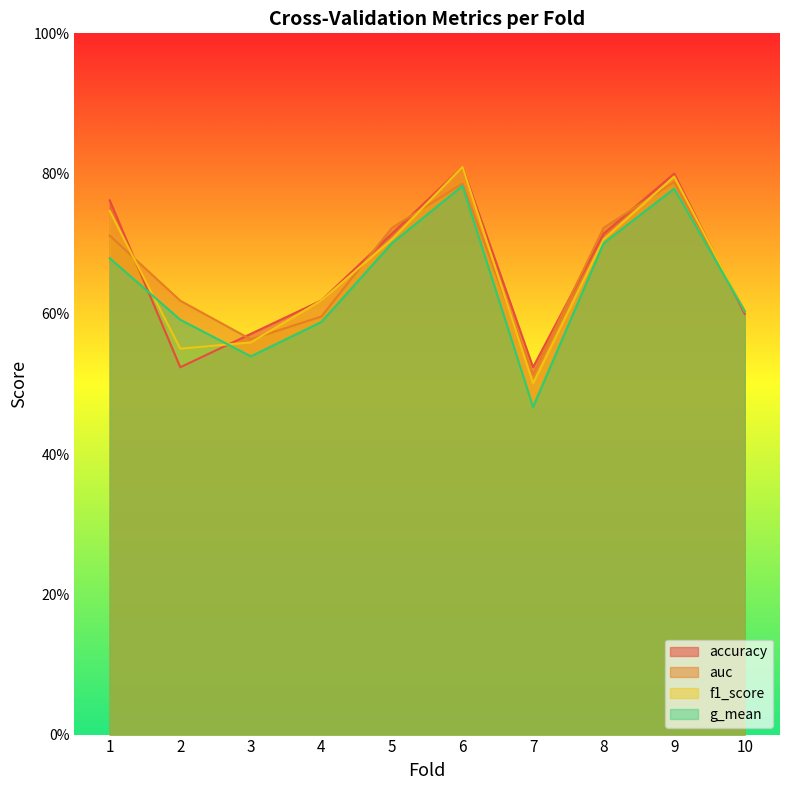

Reading left to right, extract all data points from this chart.

accuracy: 0.8	0.5	0.6	0.6	0.7	0.8	0.5	0.7	0.8	0.6
auc: 0.7	0.6	0.6	0.6	0.7	0.8	0.5	0.7	0.8	0.6
f1_score: 0.7	0.6	0.6	0.6	0.7	0.8	0.5	0.7	0.8	0.6
g_mean: 0.7	0.6	0.5	0.6	0.7	0.8	0.5	0.7	0.8	0.6